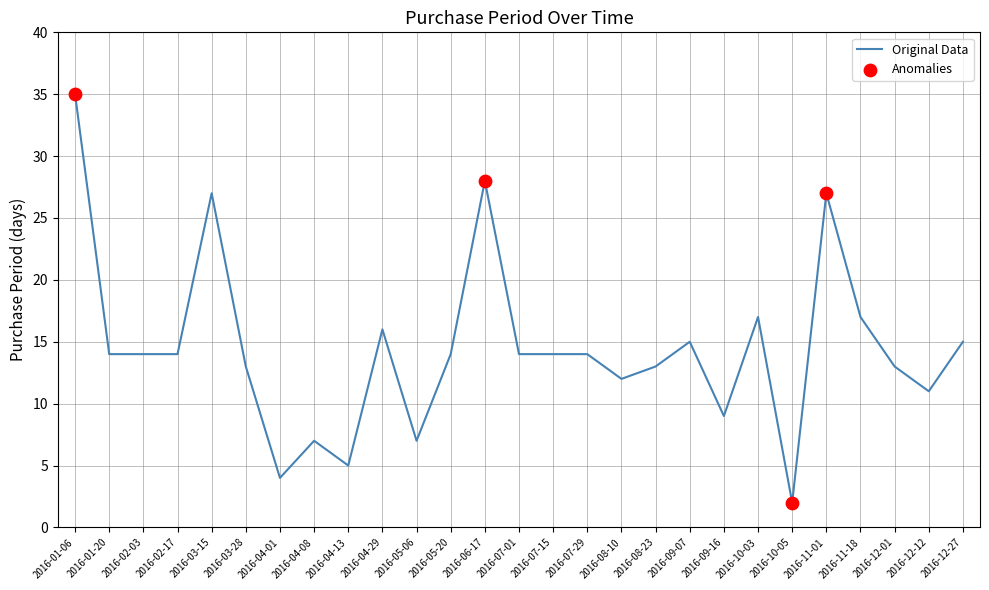

What is the ratio of the value at 2016-12-12 to the value at 2016-11-01?

0.4